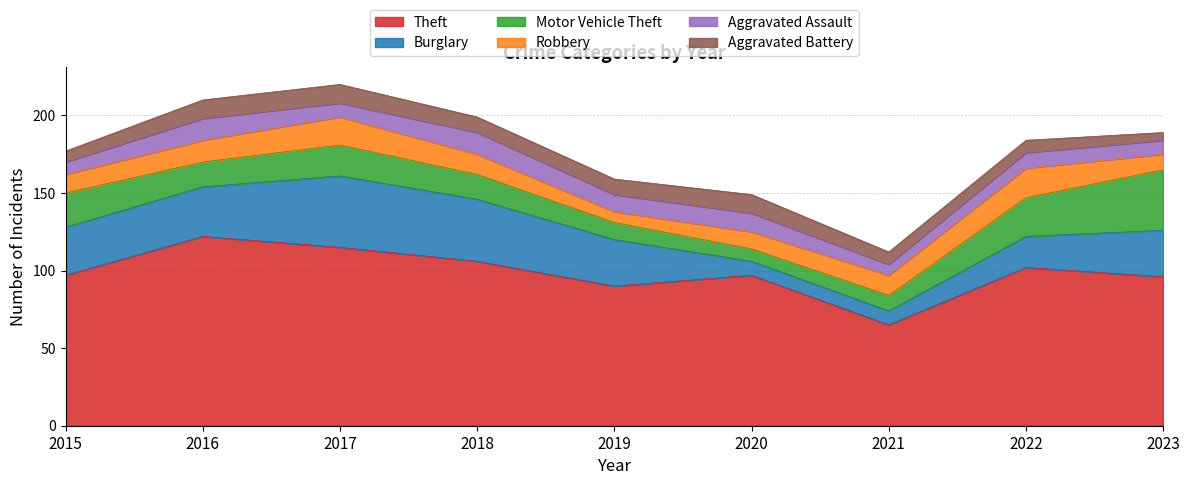

The Motor Vehicle Theft series shows 5 at 2019. True or false?

False